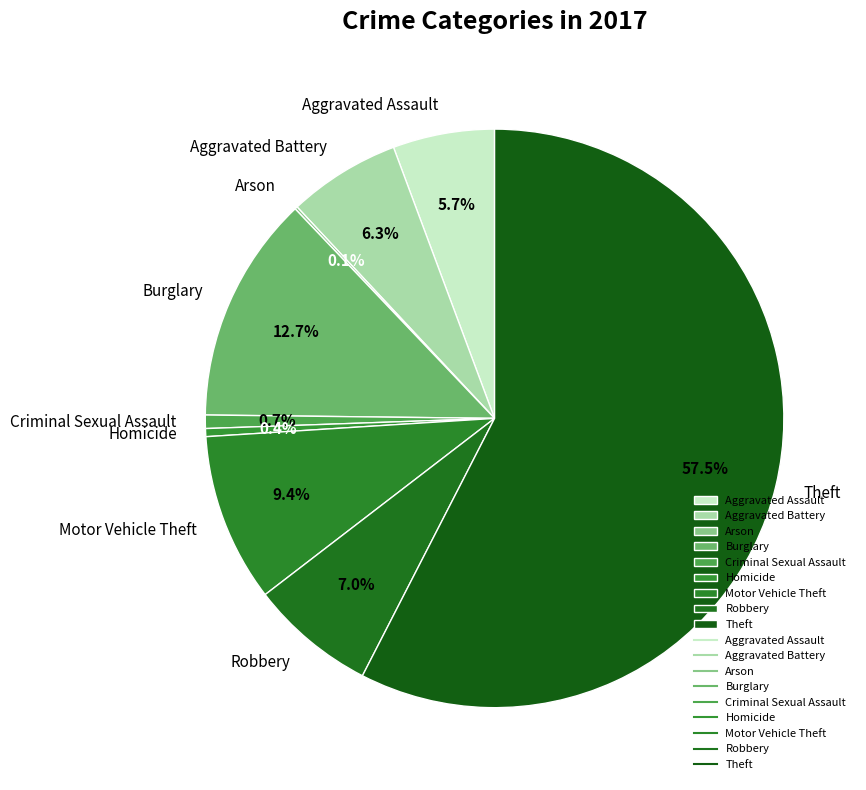

What is the largest slice in the pie chart?

Theft